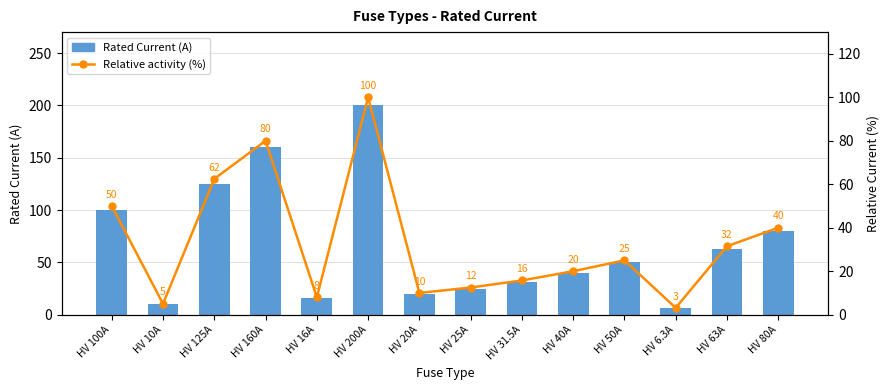

Reading left to right, transcribe all the data shown in this chart.

Rated Current (A): HV 100A=100.0	HV 10A=10.0	HV 125A=125.0	HV 160A=160.0	HV 16A=16.0	HV 200A=200.0	HV 20A=20.0	HV 25A=25.0	HV 31.5A=31.5	HV 40A=40.0	HV 50A=50.0	HV 6.3A=6.3	HV 63A=63.0	HV 80A=80.0
Relative activity (%): HV 100A=50.0	HV 10A=5.0	HV 125A=62.5	HV 160A=80.0	HV 16A=8.0	HV 200A=100.0	HV 20A=10.0	HV 25A=12.5	HV 31.5A=15.8	HV 40A=20.0	HV 50A=25.0	HV 6.3A=3.1	HV 63A=31.5	HV 80A=40.0